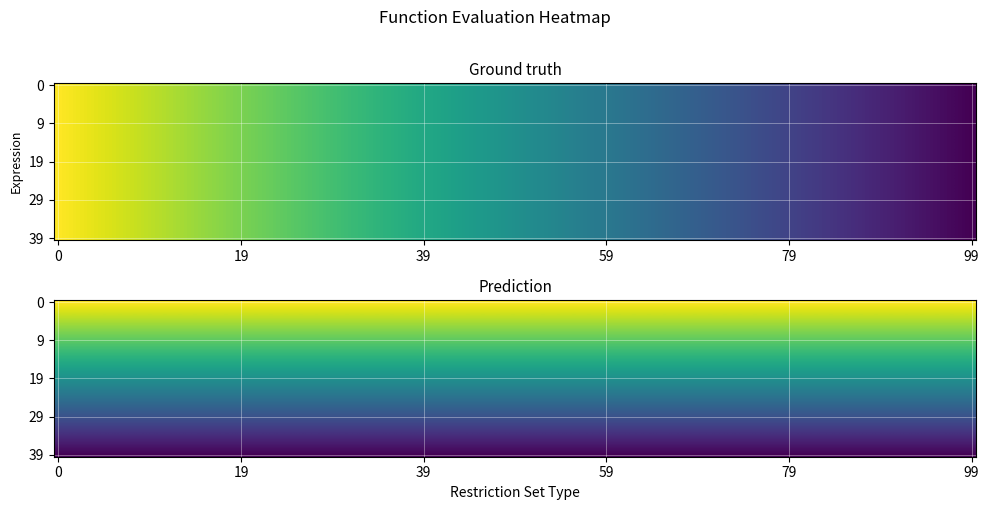

At how many categories does at least one series exceed 0?

1